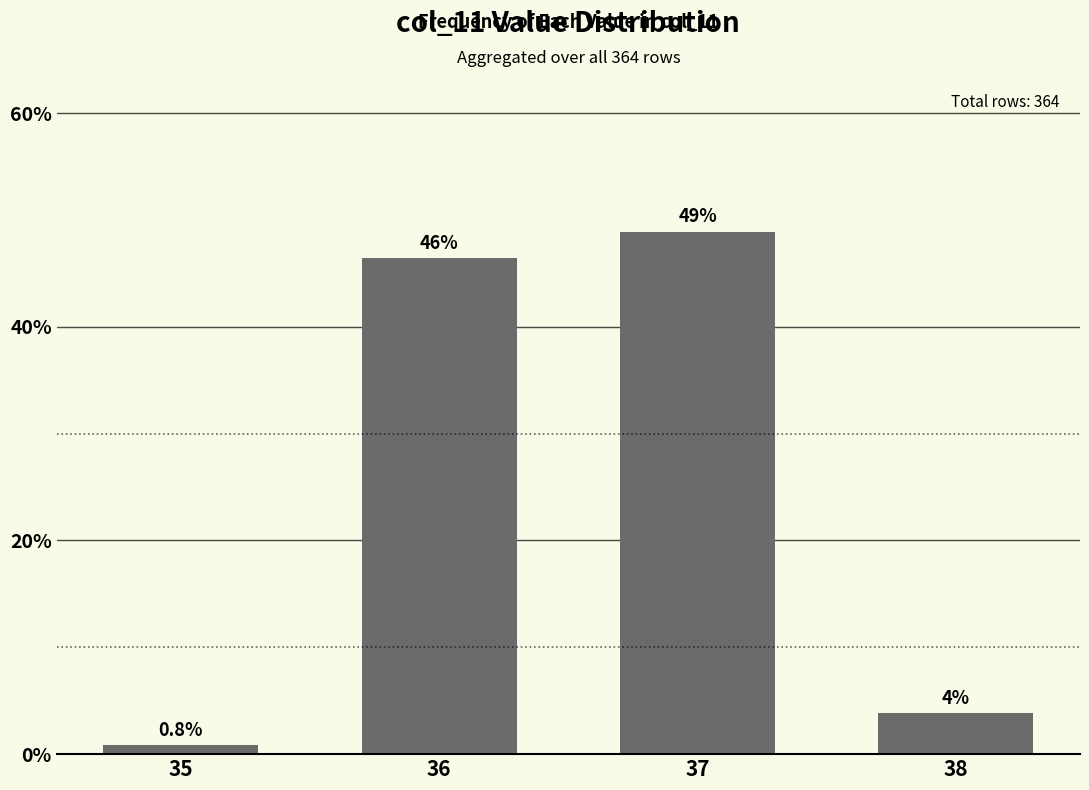

What is the value of the 3rd bar from the left?

48.9